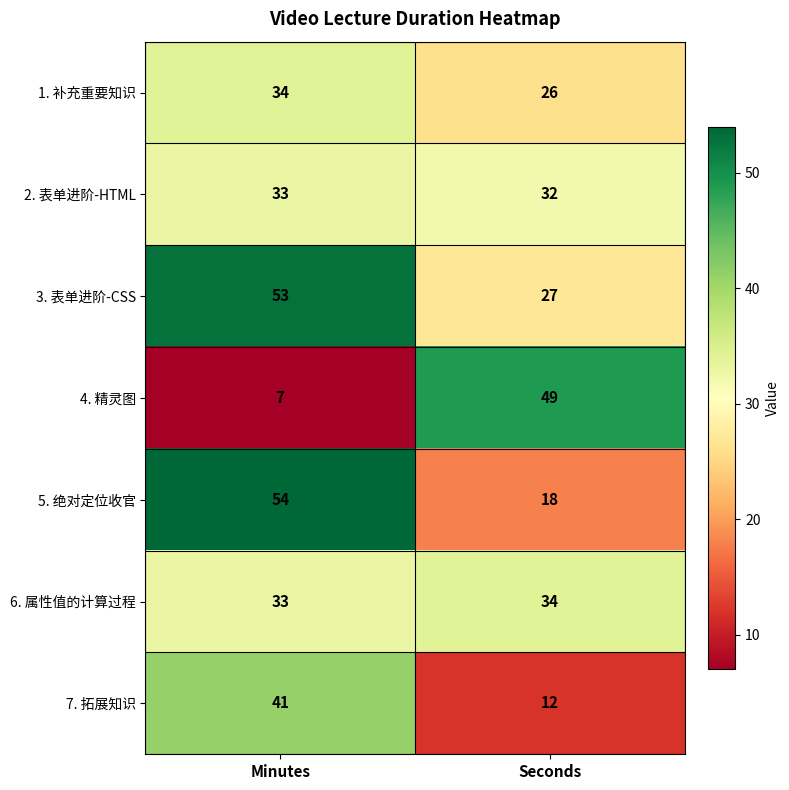

Count the number of categories in the chart.

2